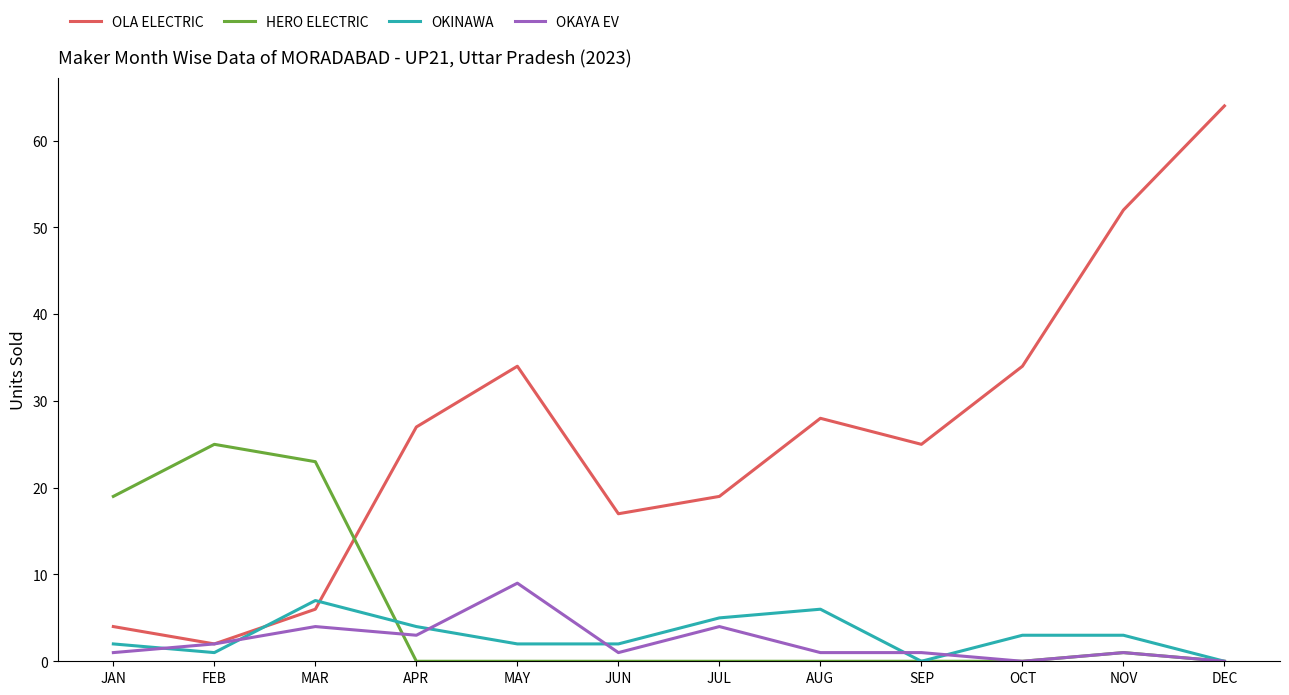

True or false: OKINAWA and HERO ELECTRIC intersect in this chart.

True